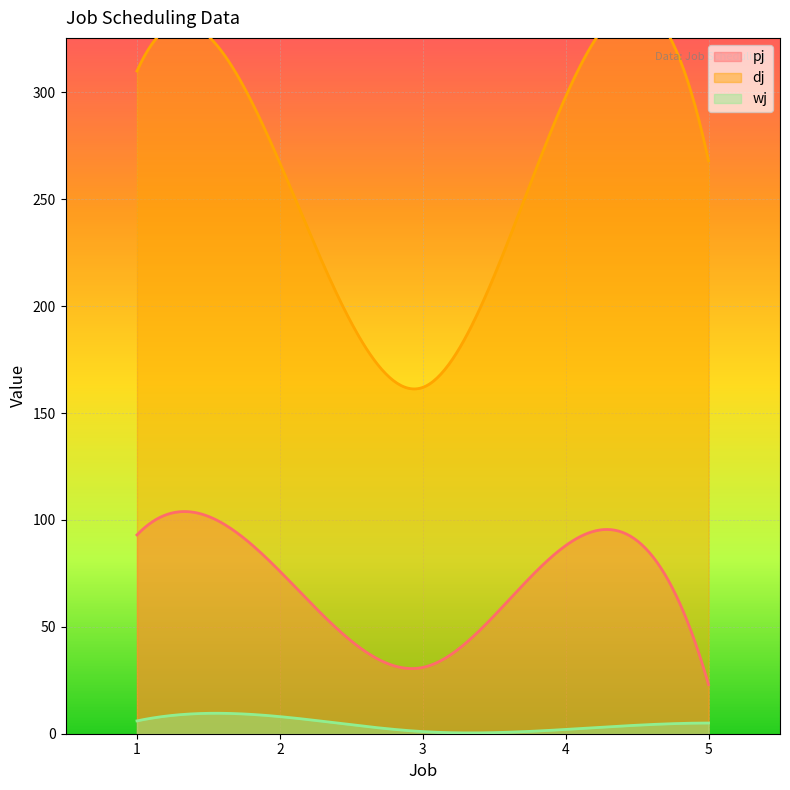

Reading left to right, what are all the values shown in this chart?

pj: 1=93	2=76	3=31	4=88	5=23
dj: 1=310	2=267	3=162	4=298	5=268
wj: 1=6	2=8	3=1	4=2	5=5